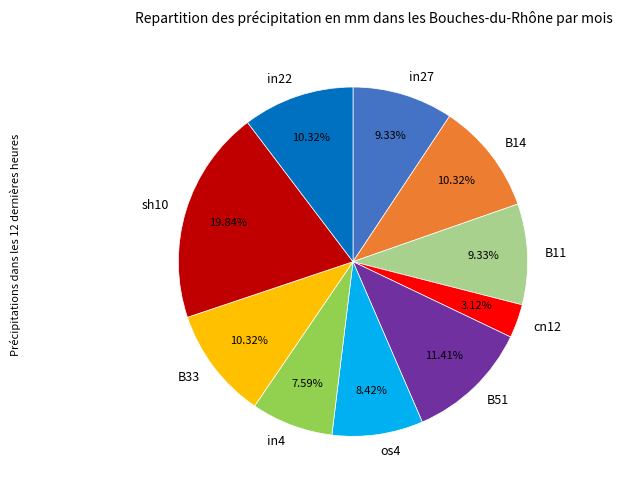

The B51 slice represents 20% of the pie. True or false?

False